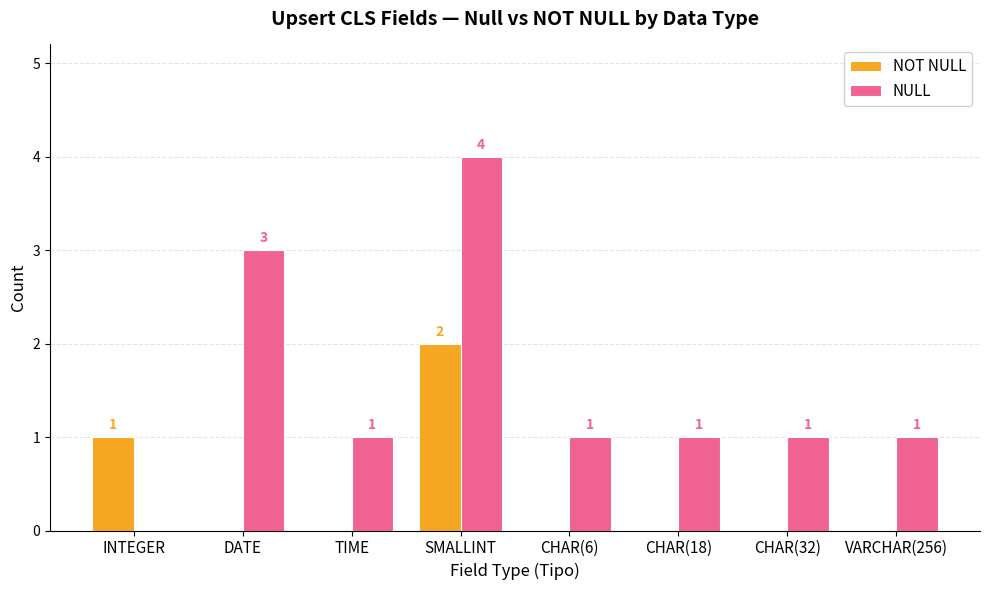

Are the bars horizontal?

No